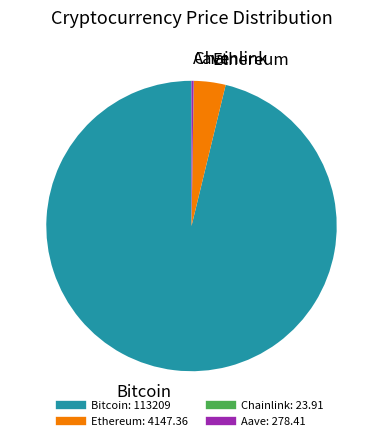

Which category accounts for the majority?

Bitcoin